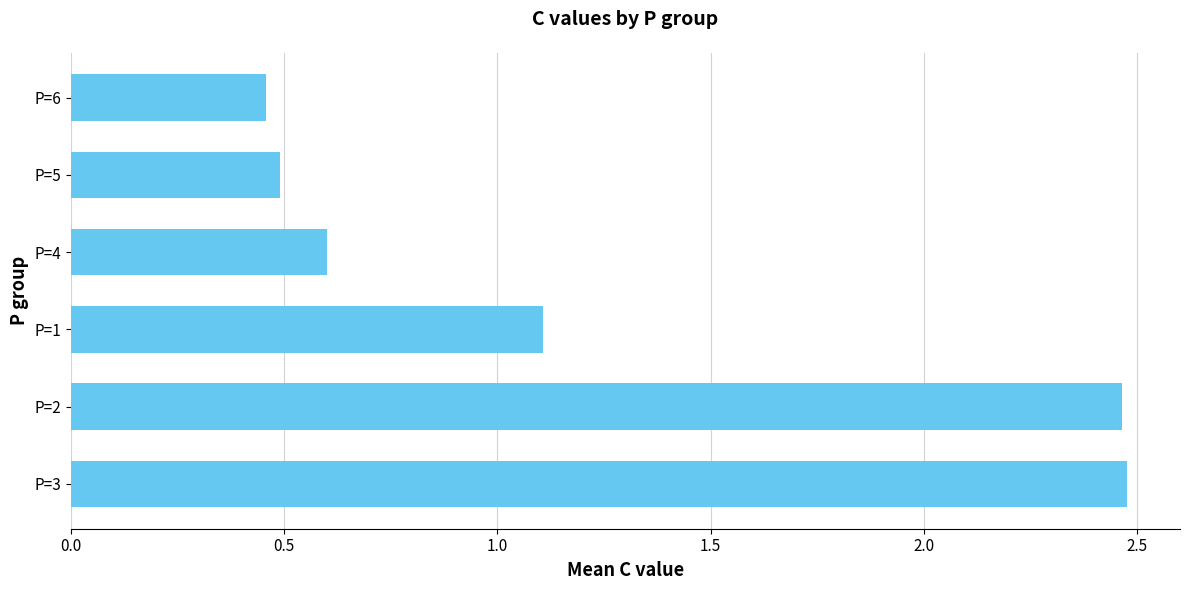

Which has a higher value, P=5 or P=3?

P=3